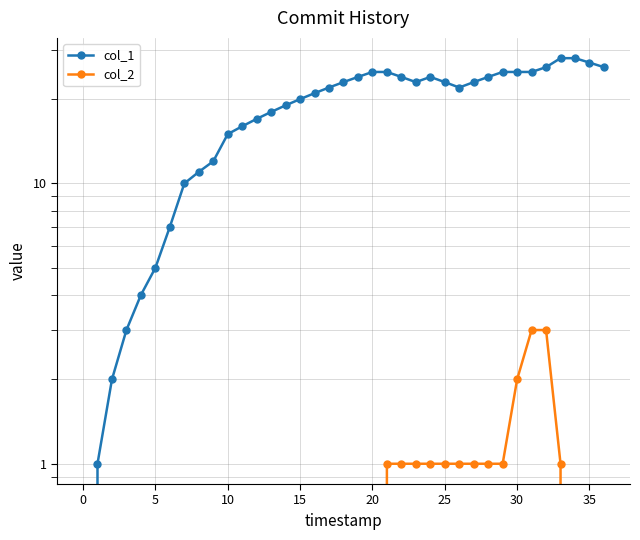

Rank the series at 16 from highest to lowest value.

col_1, col_2